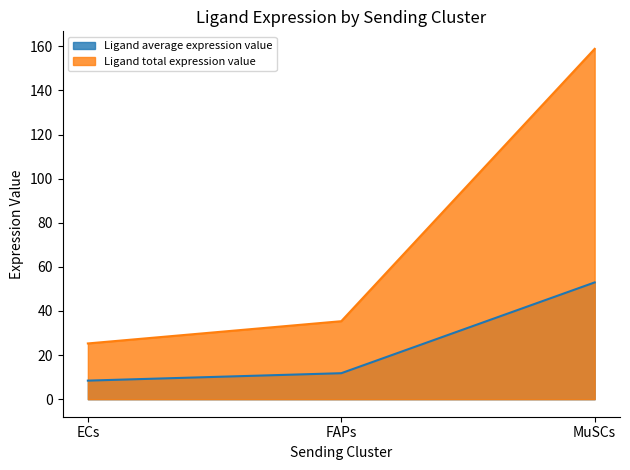

Reading right to left, transcribe all the data shown in this chart.

Ligand average expression value: 52.9	11.8	8.4
Ligand total expression value: 158.8	35.4	25.3